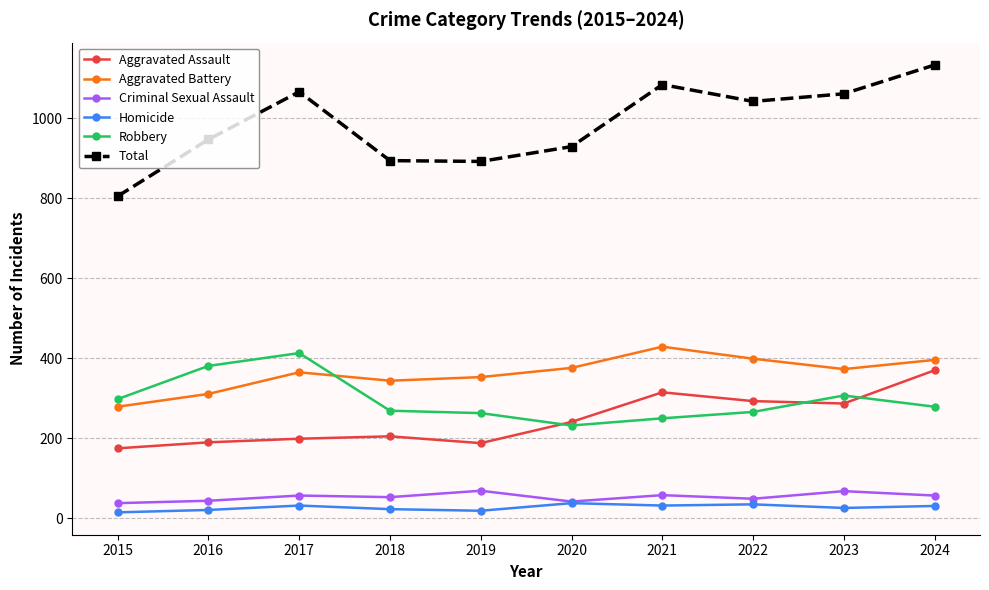

True or false: Aggravated Battery and Homicide intersect in this chart.

False